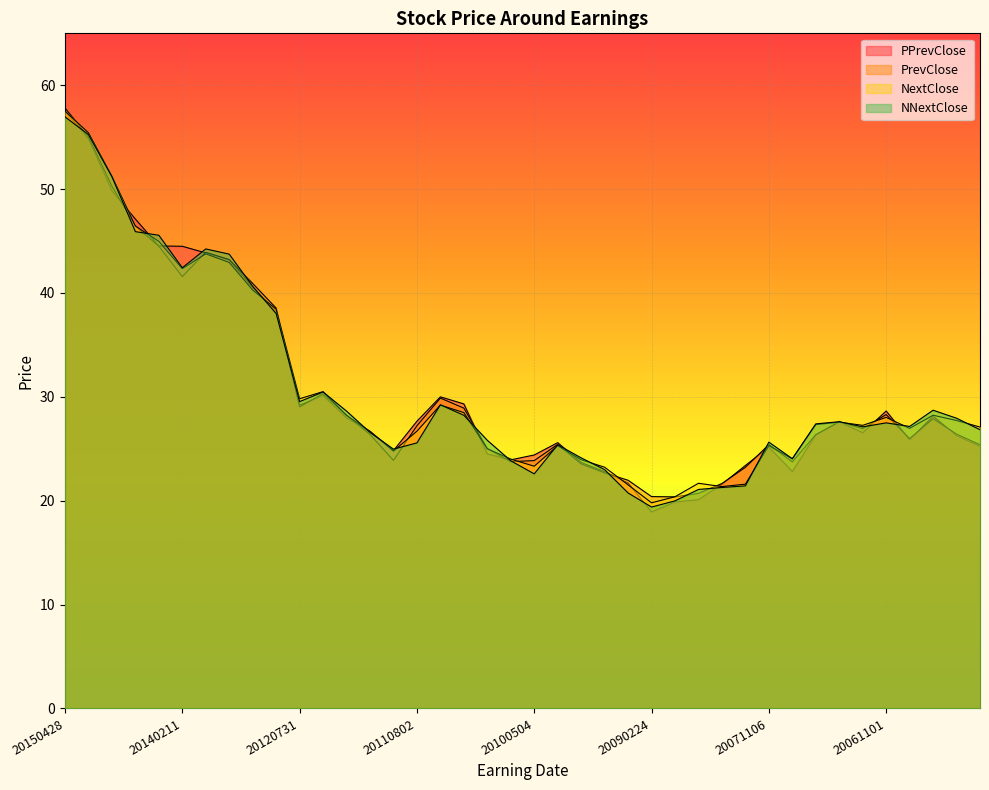

Between 20090804 and 20080219, which is larger?

20080219